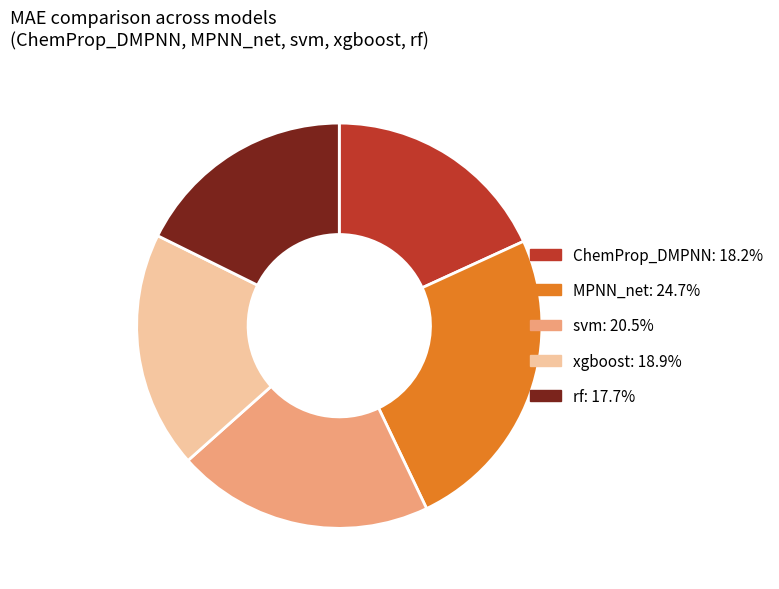

How many slices are in this pie chart?

5